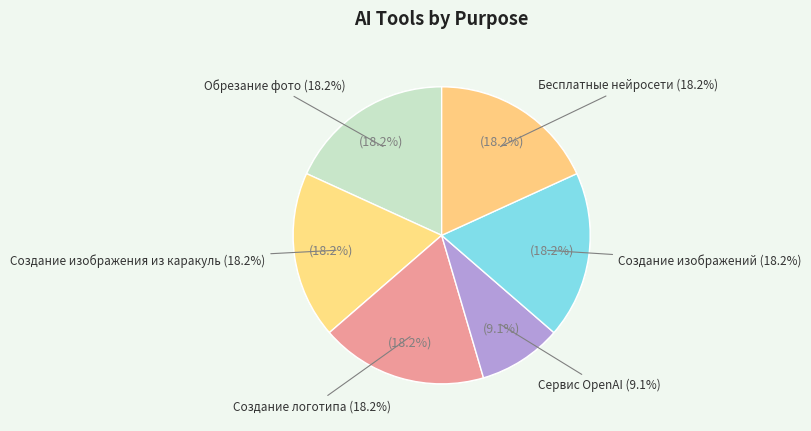

Is there any slice that represents more than half of the pie?

No